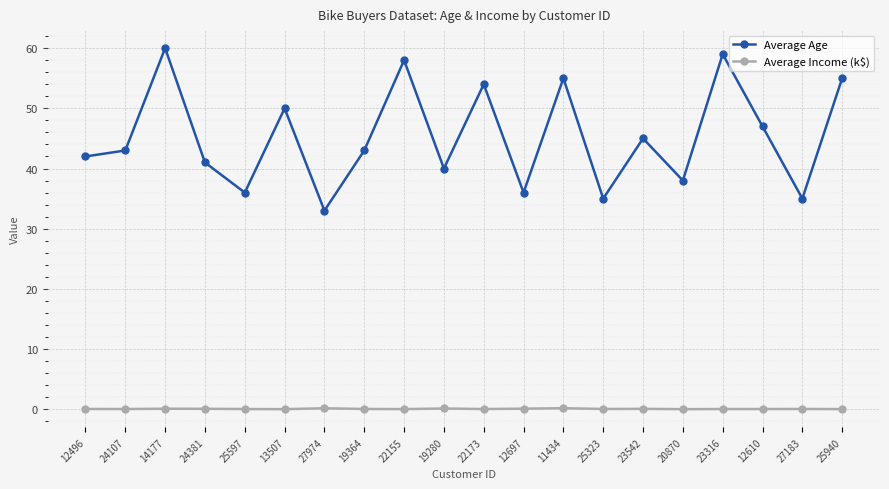

Does the chart have visible grid lines?

Yes